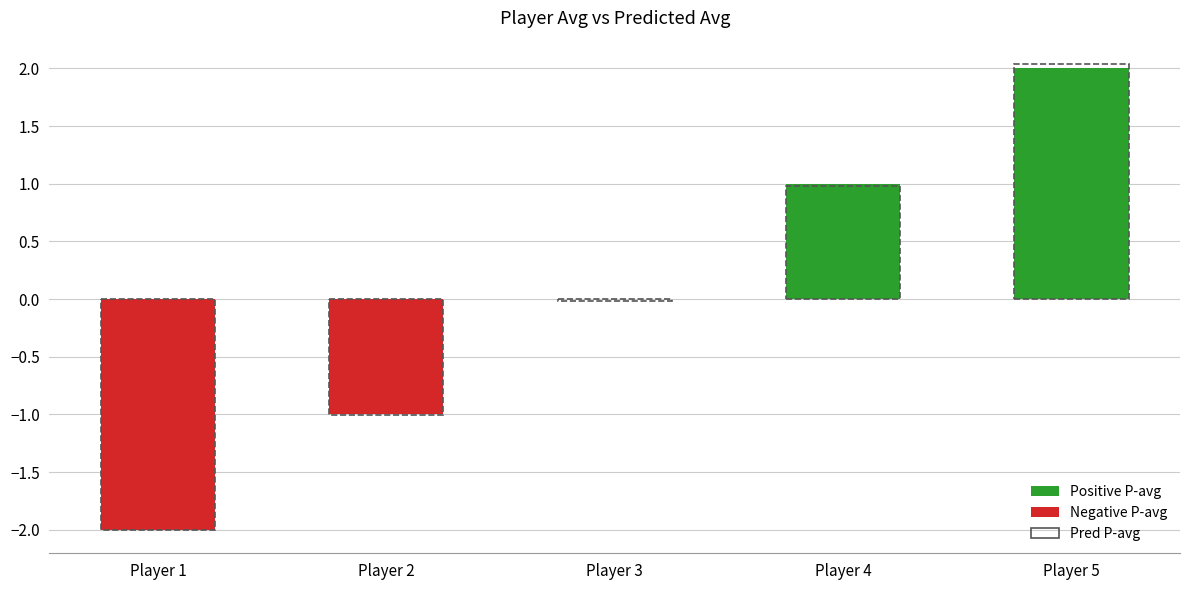

Is the value of P-avg at Player 4 greater than the value of Pred P-avg at Player 2?

Yes